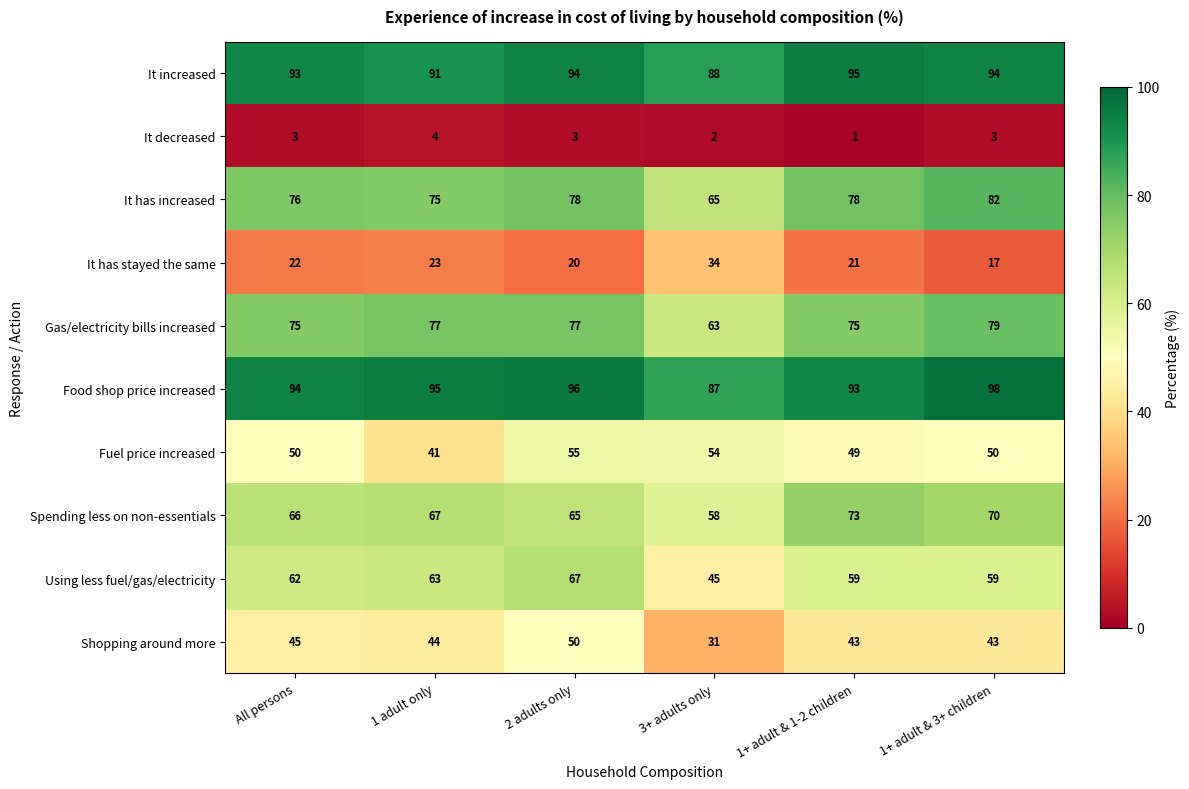

What is the difference between the maximum and minimum values in the It has increased series?

17